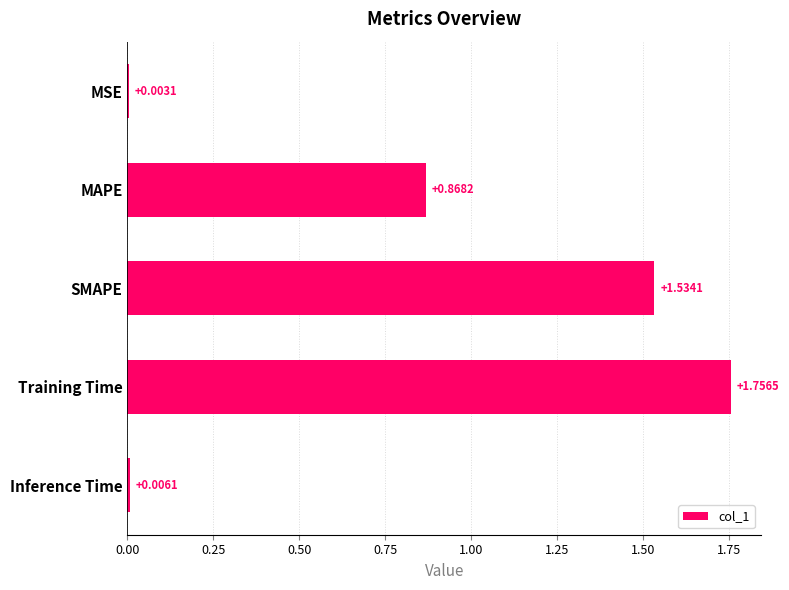

What is the change in value from SMAPE to Inference Time?

-1.5